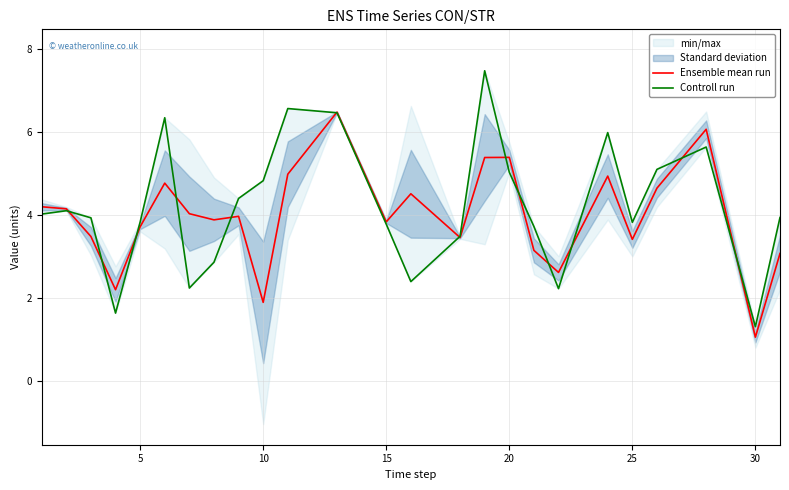

What is the sum of all Ensemble mean run values?

99.3